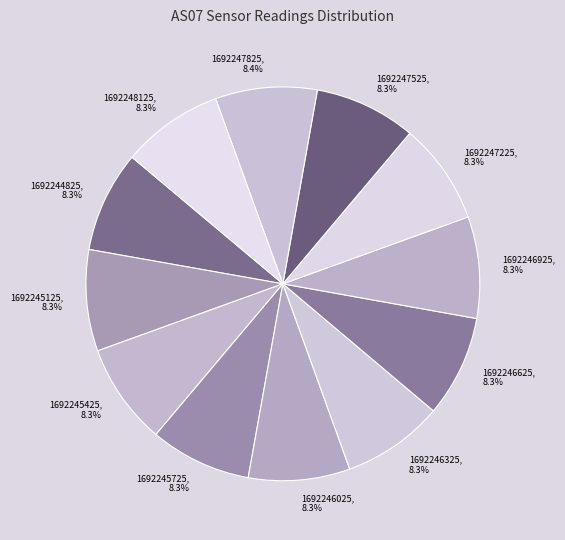

True or false: 1692247225 accounts for 8% of the total.

True